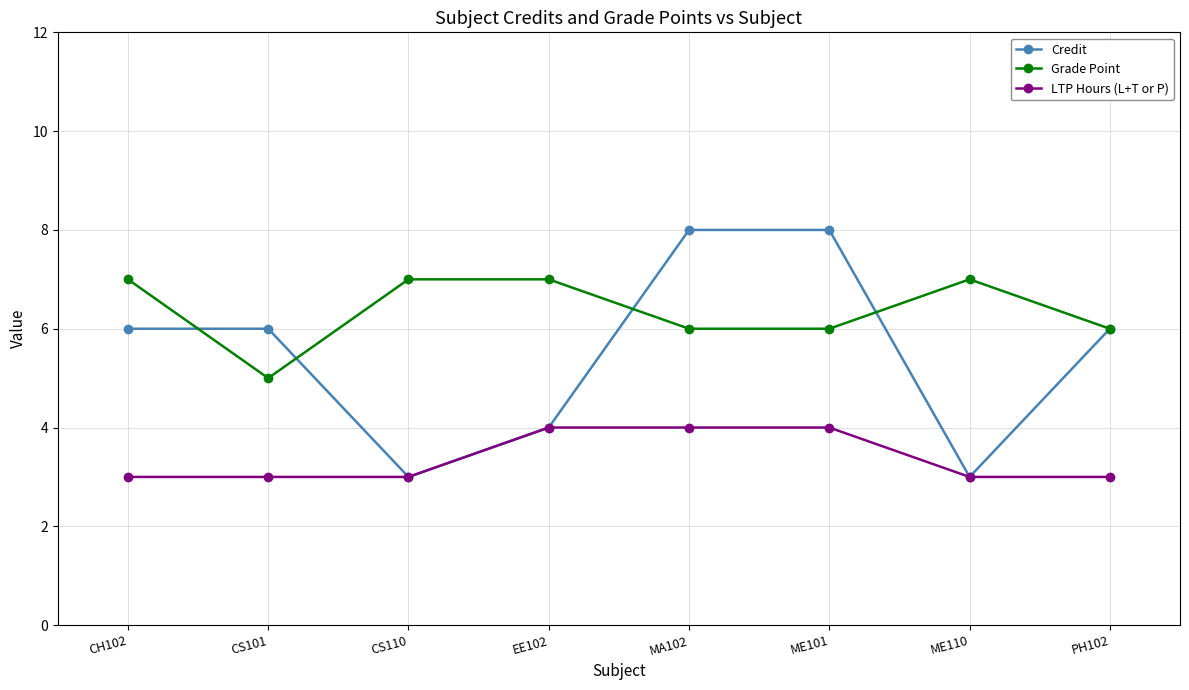

What is the sum of all Grade Point values?

51